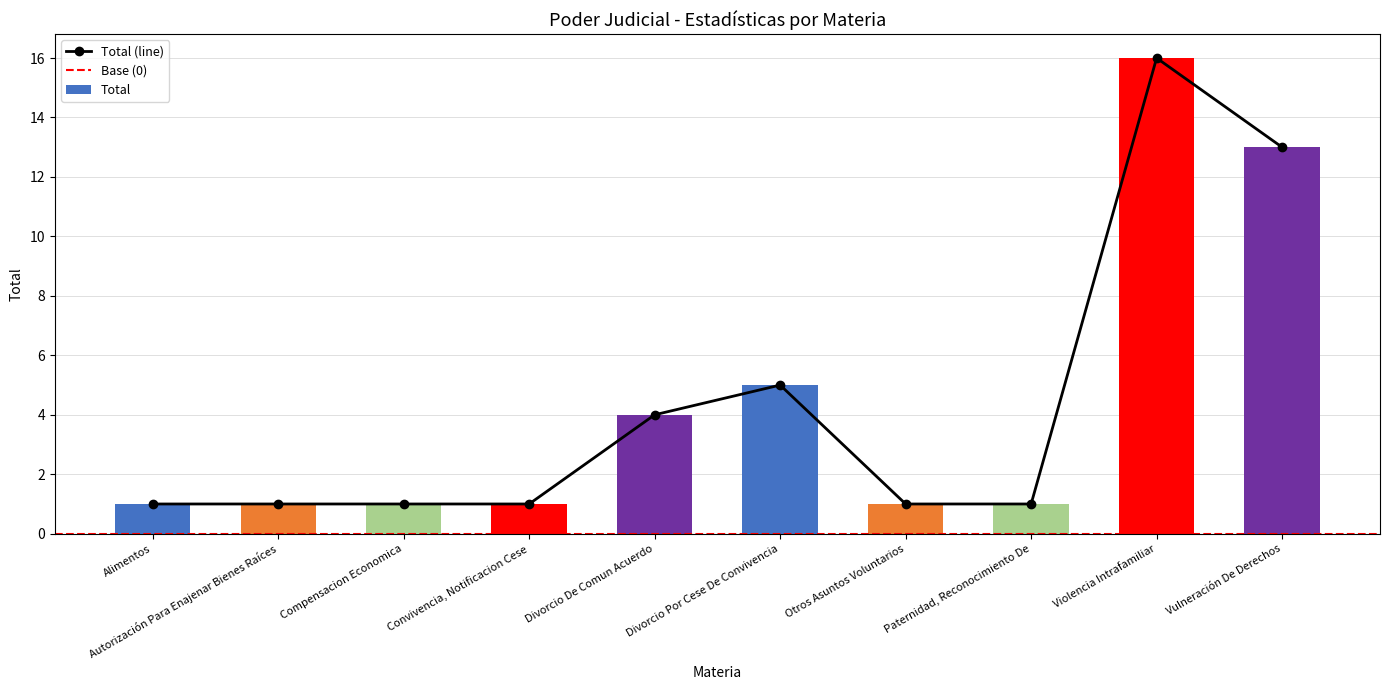

The chart shows a value of 16 at Violencia Intrafamiliar. True or false?

True